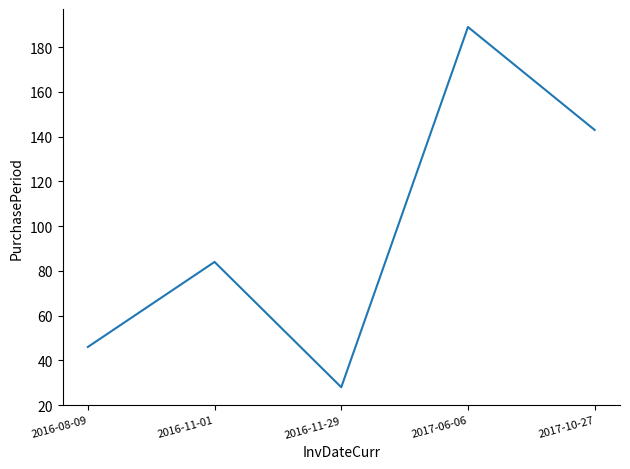

Between 2016-11-29 and 2017-06-06, which is larger?

2017-06-06